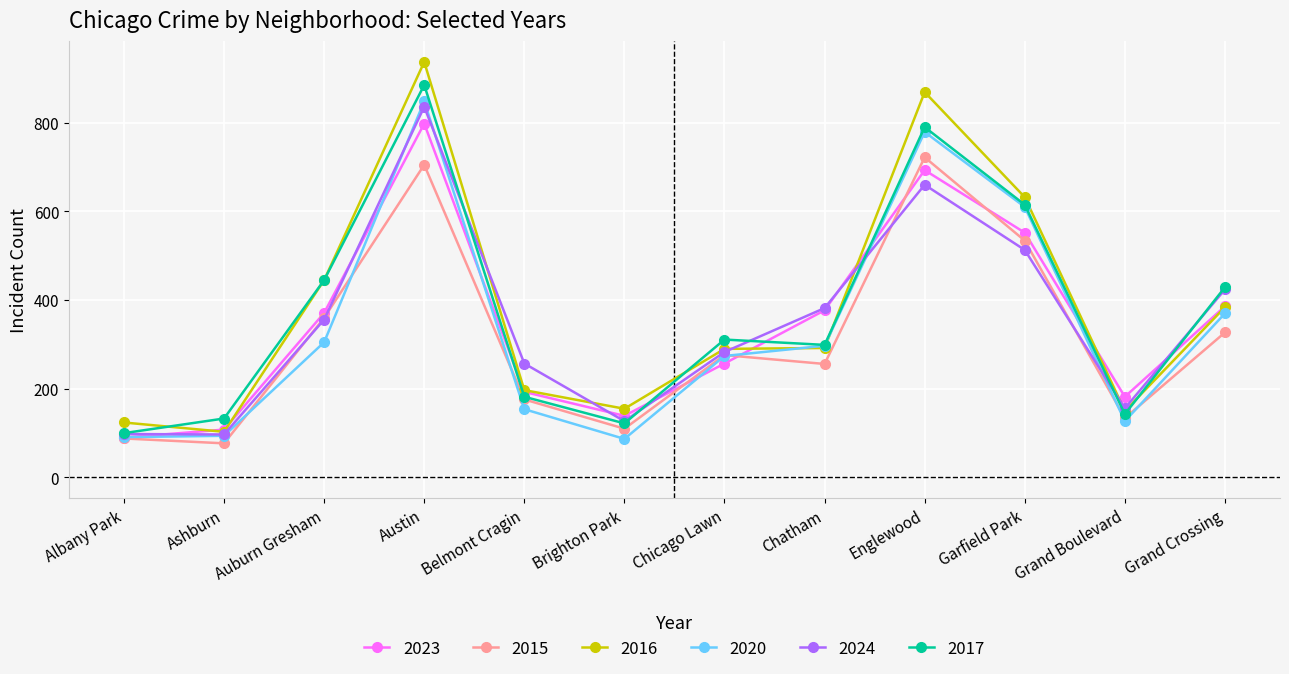

What is the difference between the highest and lowest values at Garfield Park?

119